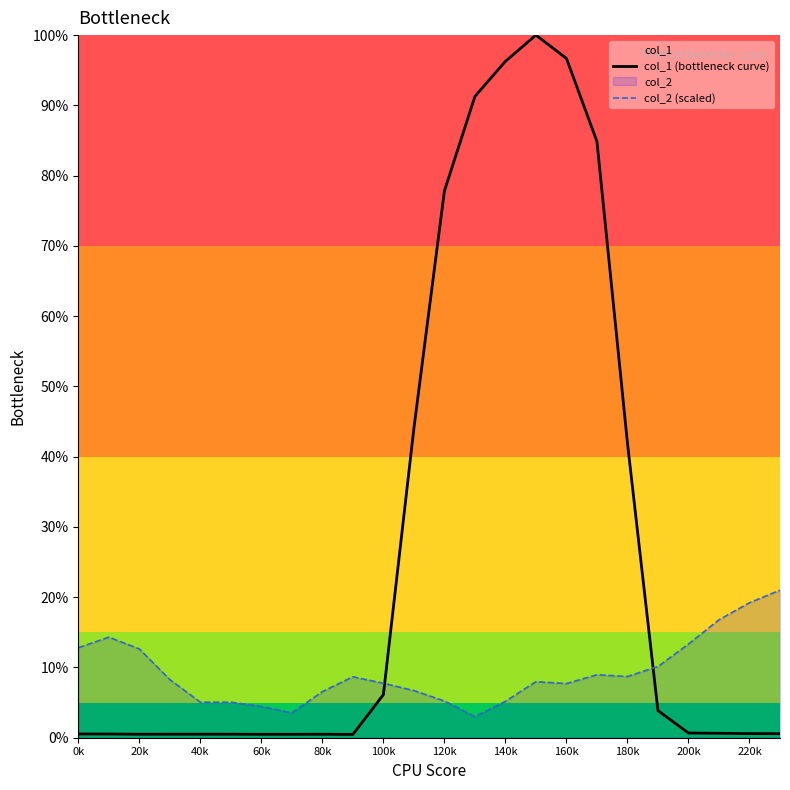

List the series in order of their peak value, lowest first.

col_2 (scaled), col_1 (bottleneck curve)